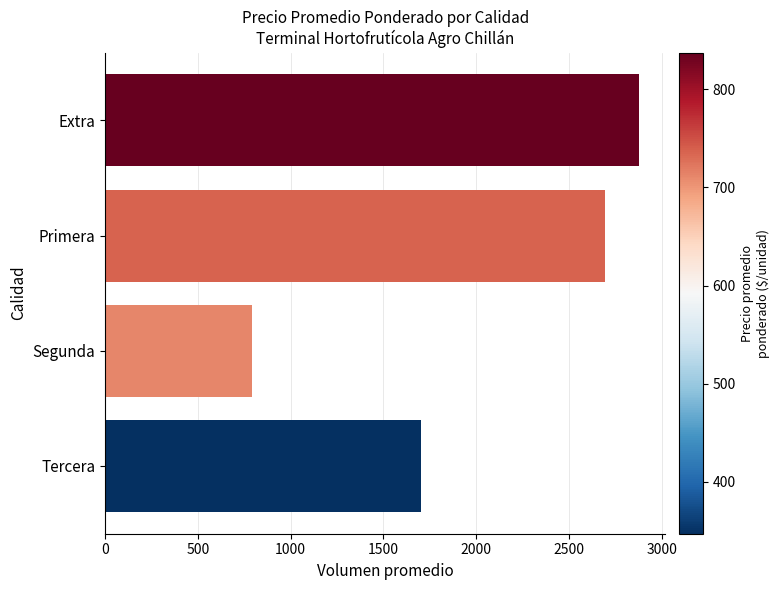

What is the difference between the maximum and minimum values?

2081.7